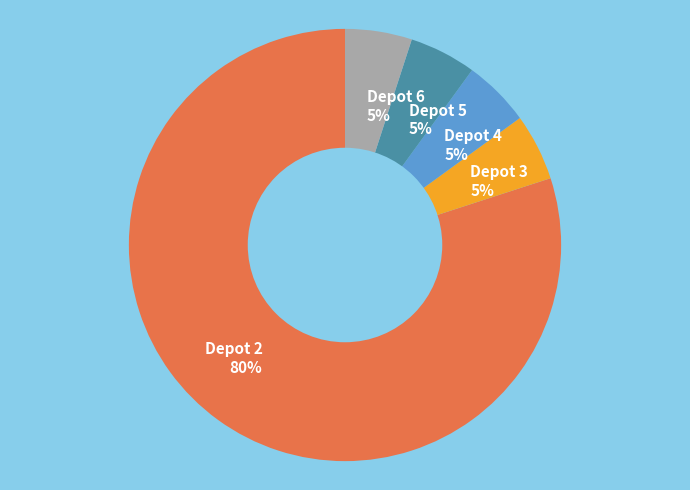

Combined, do Depot 5 and Depot 6 account for over 50%?

No